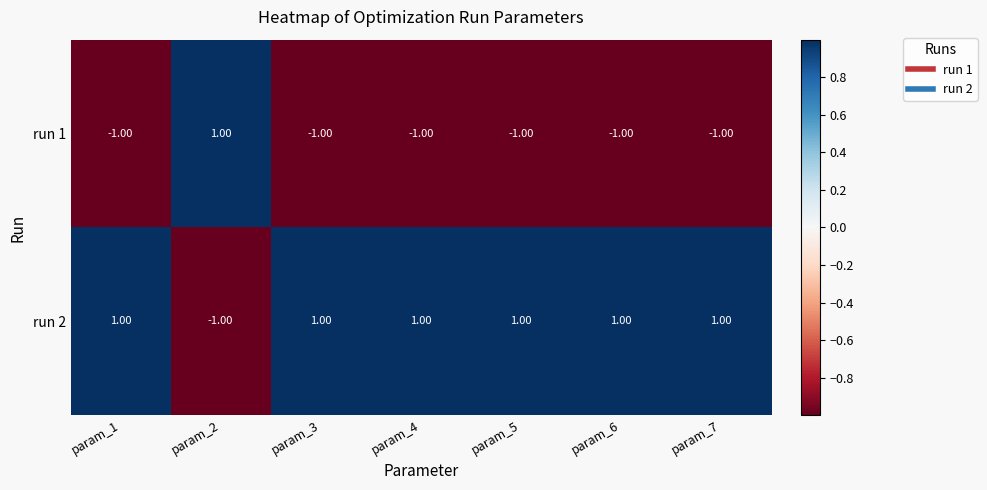

At param_7, list the series in order from largest to smallest.

run 2, run 1